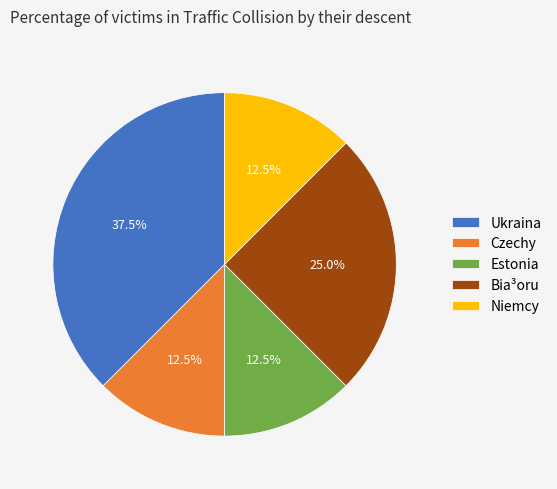

What is the total percentage of Estonia and Czechy?

25.0%